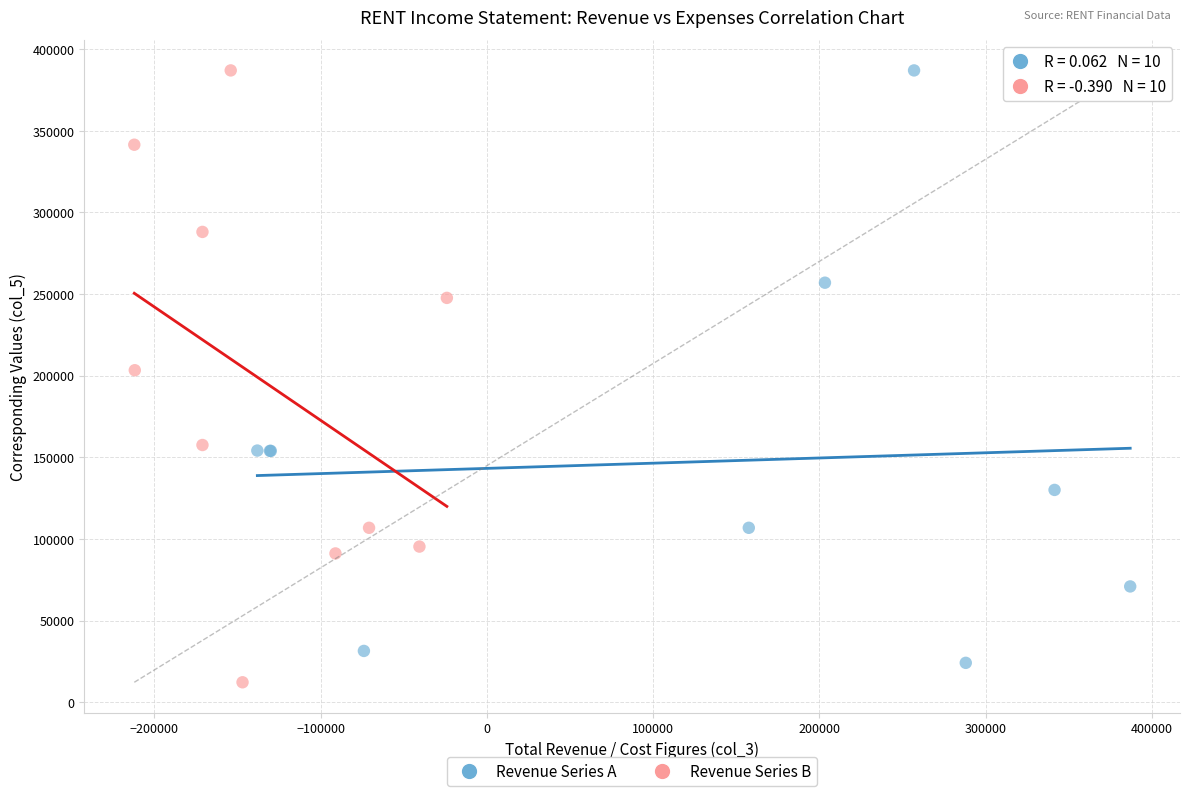

Which series has the widest spread of Y values?

Revenue Series B